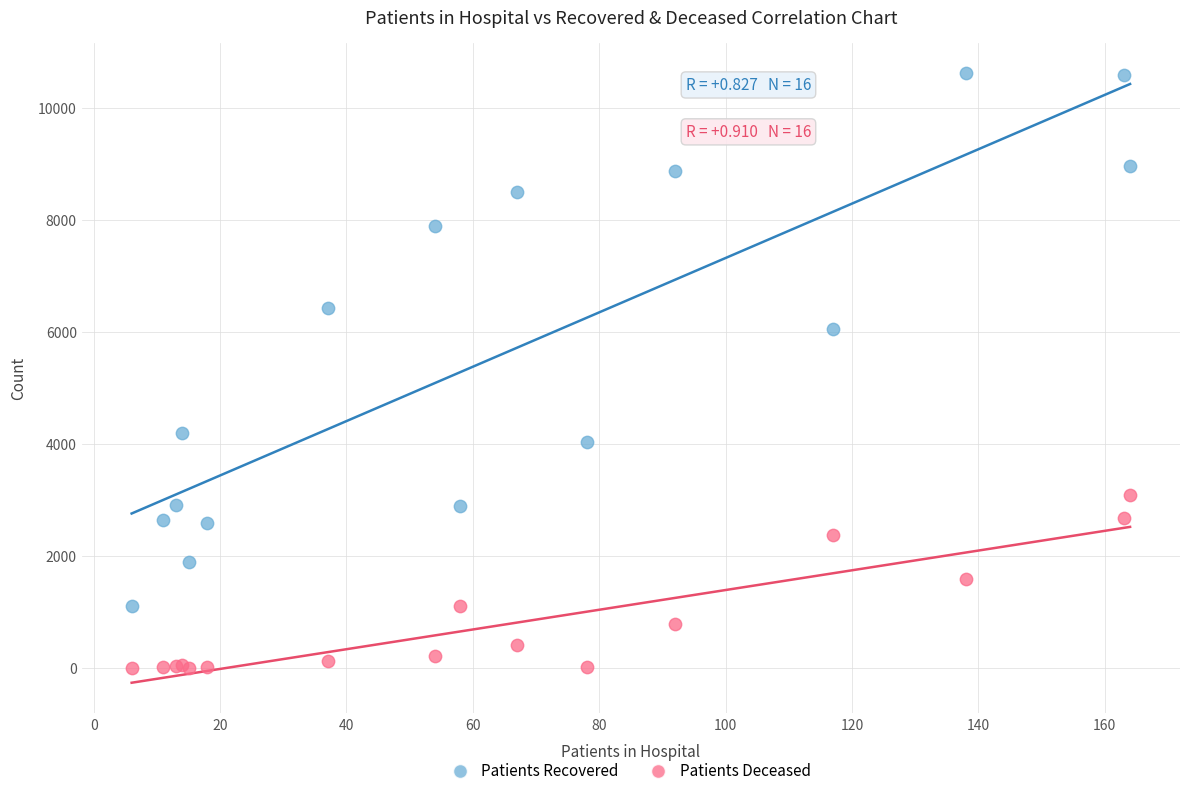

Which series has the largest Y range (max minus min)?

Patients Recovered